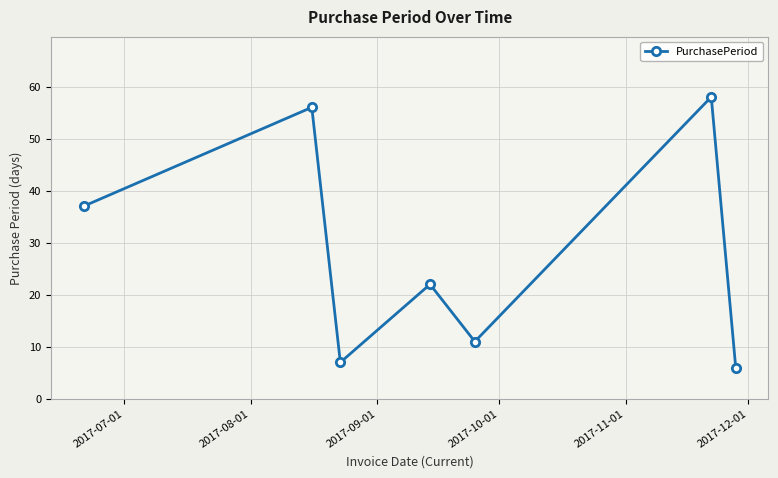

Reading left to right, extract all data points from this chart.

37	56	7	22	11	58	6